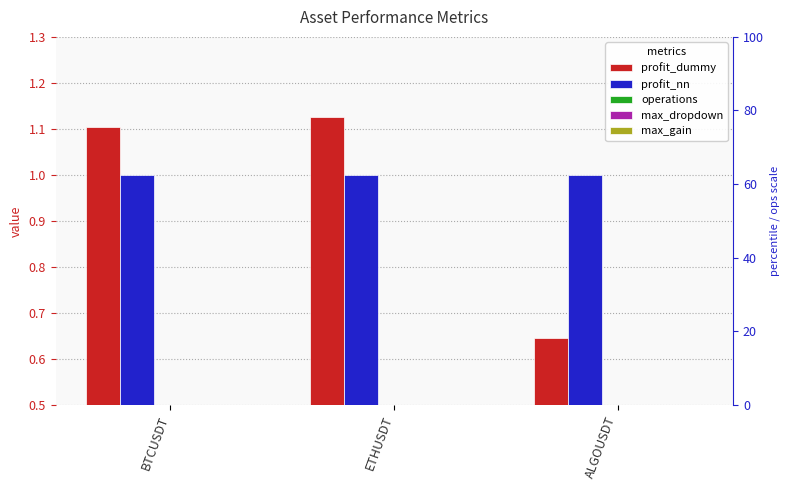

Reading right to left, transcribe all the data shown in this chart.

profit_dummy: ALGOUSDT=0.6	ETHUSDT=1.1	BTCUSDT=1.1
profit_nn: ALGOUSDT=1.0	ETHUSDT=1.0	BTCUSDT=1.0
operations: ALGOUSDT=0.0	ETHUSDT=0.0	BTCUSDT=0.0
max_dropdown: ALGOUSDT=0.0	ETHUSDT=0.0	BTCUSDT=0.0
max_gain: ALGOUSDT=0.0	ETHUSDT=0.0	BTCUSDT=0.0